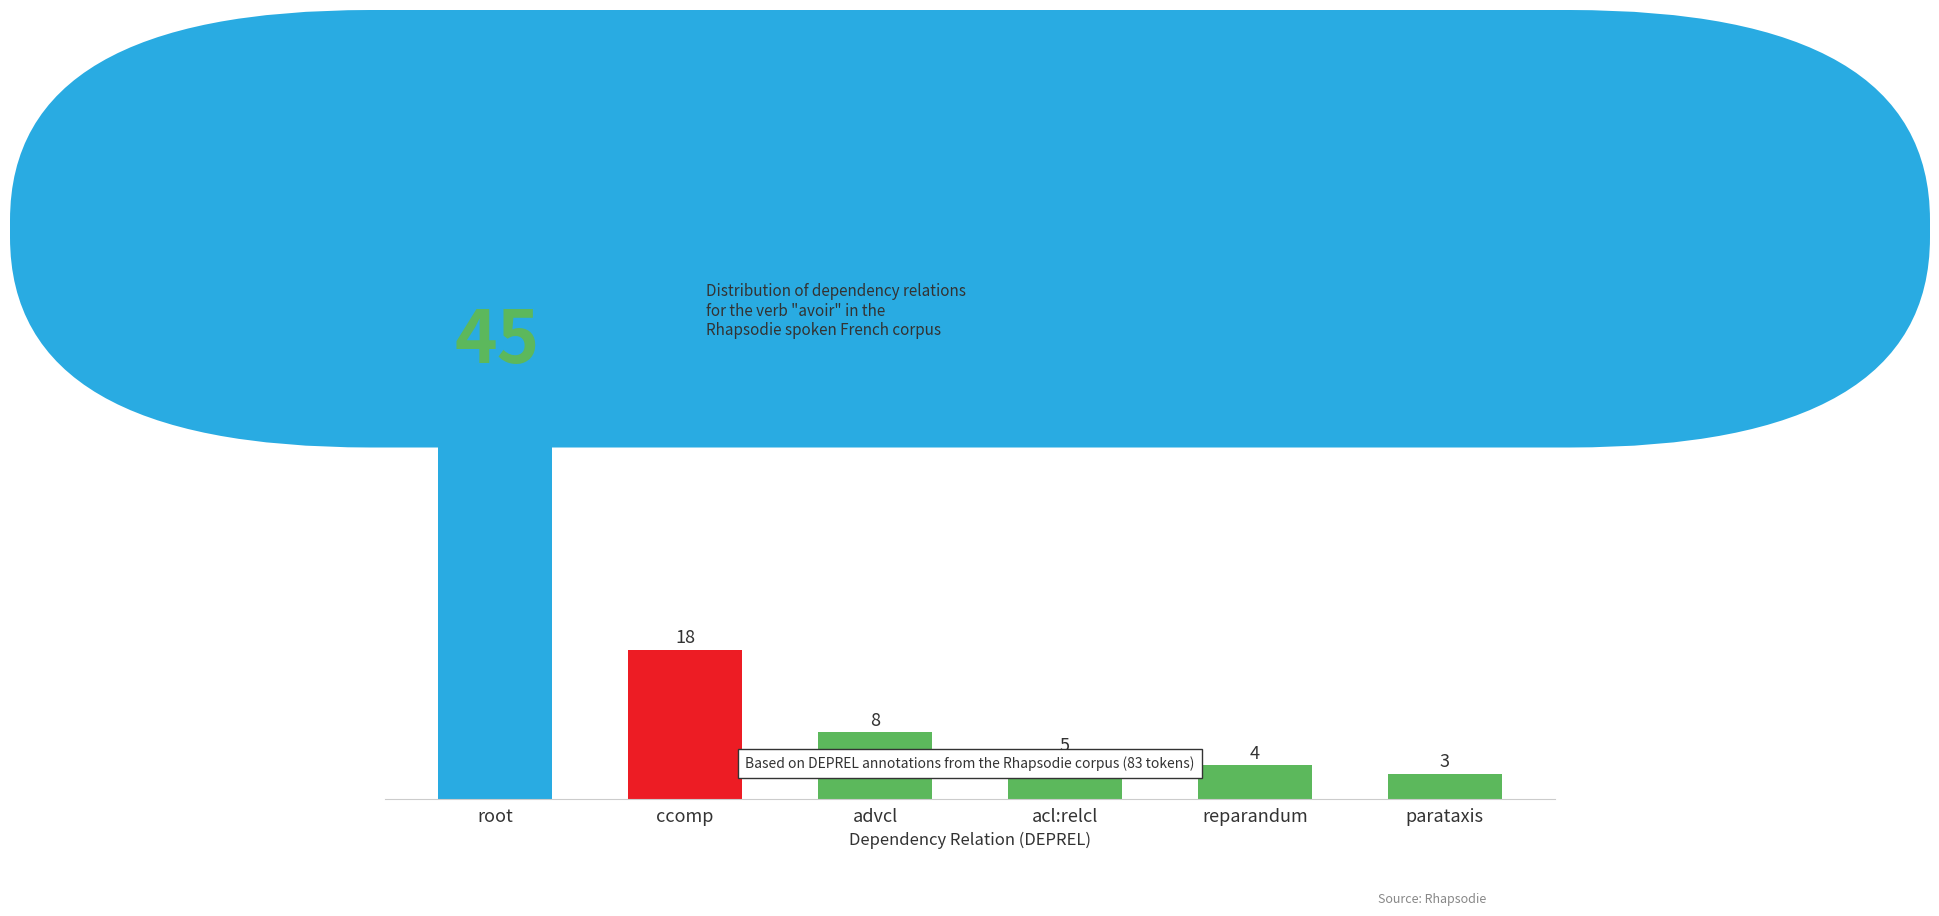

List the labels in order of value, smallest first.

parataxis, reparandum, acl:relcl, advcl, ccomp, root